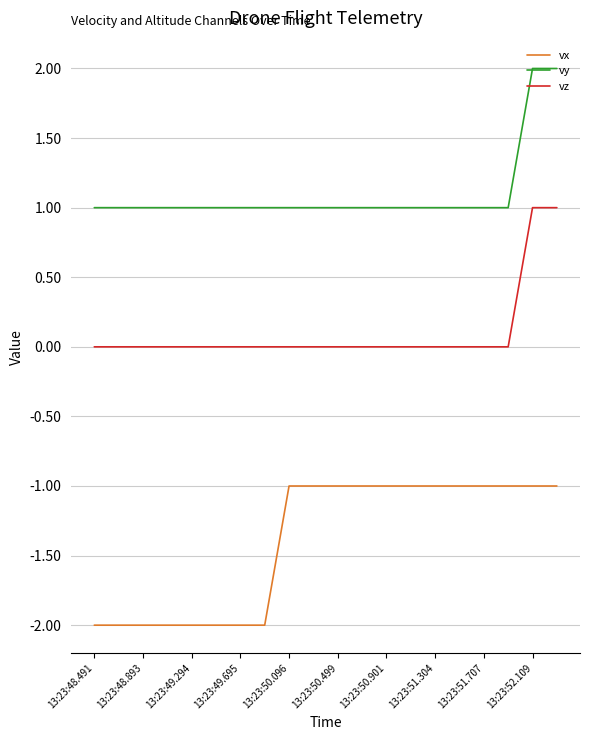

Which series has the largest total across all categories?

vy